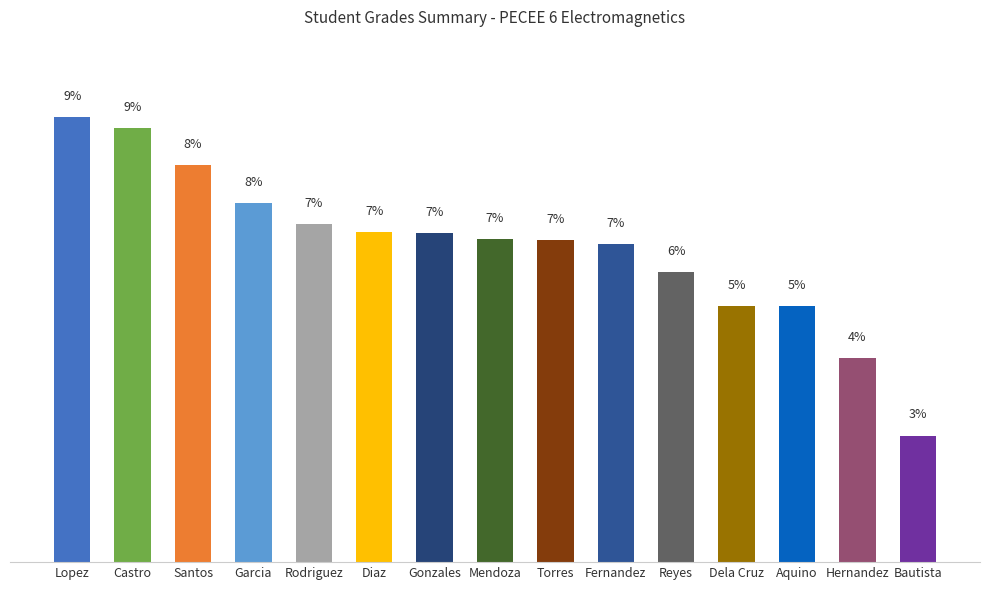

Are the bars horizontal?

No